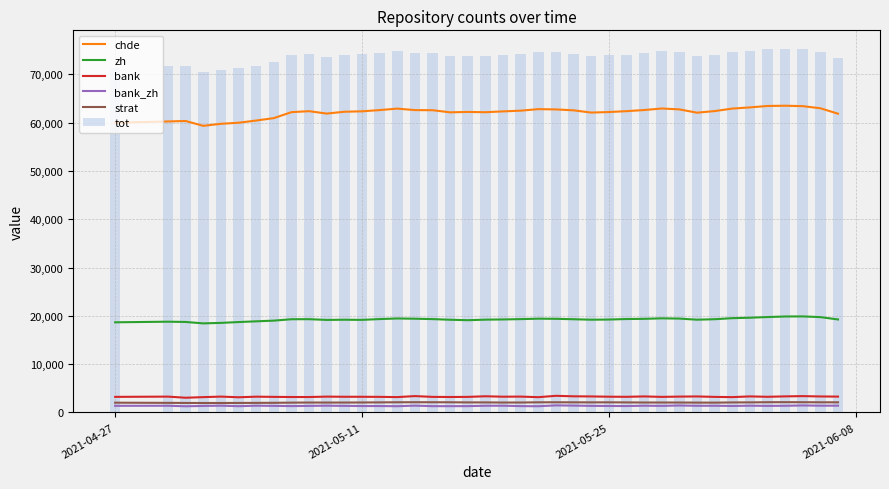

True or false: chde and strat intersect in this chart.

False